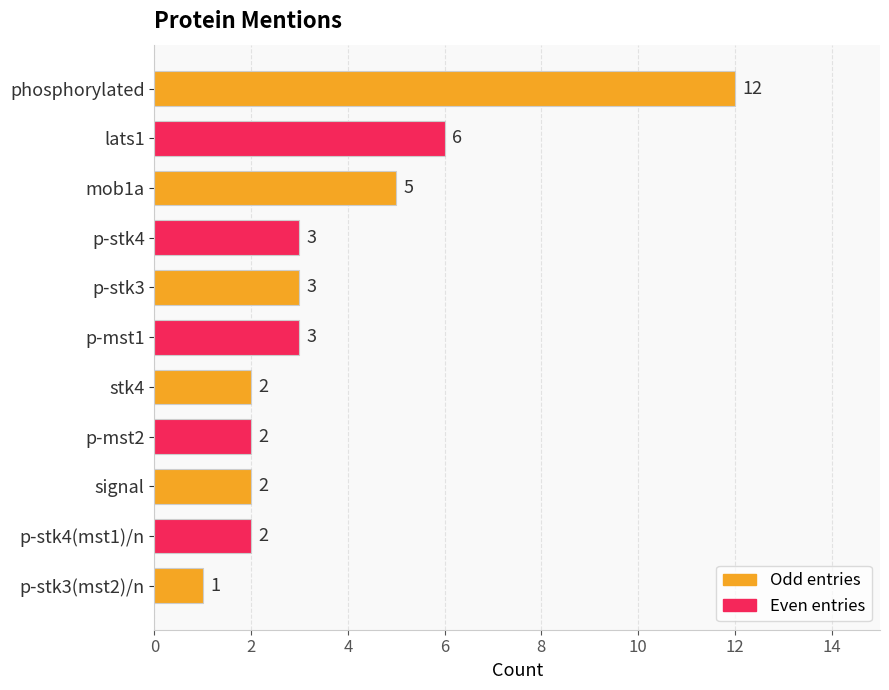

At which category does the chart reach its peak across all series?

phosphorylated